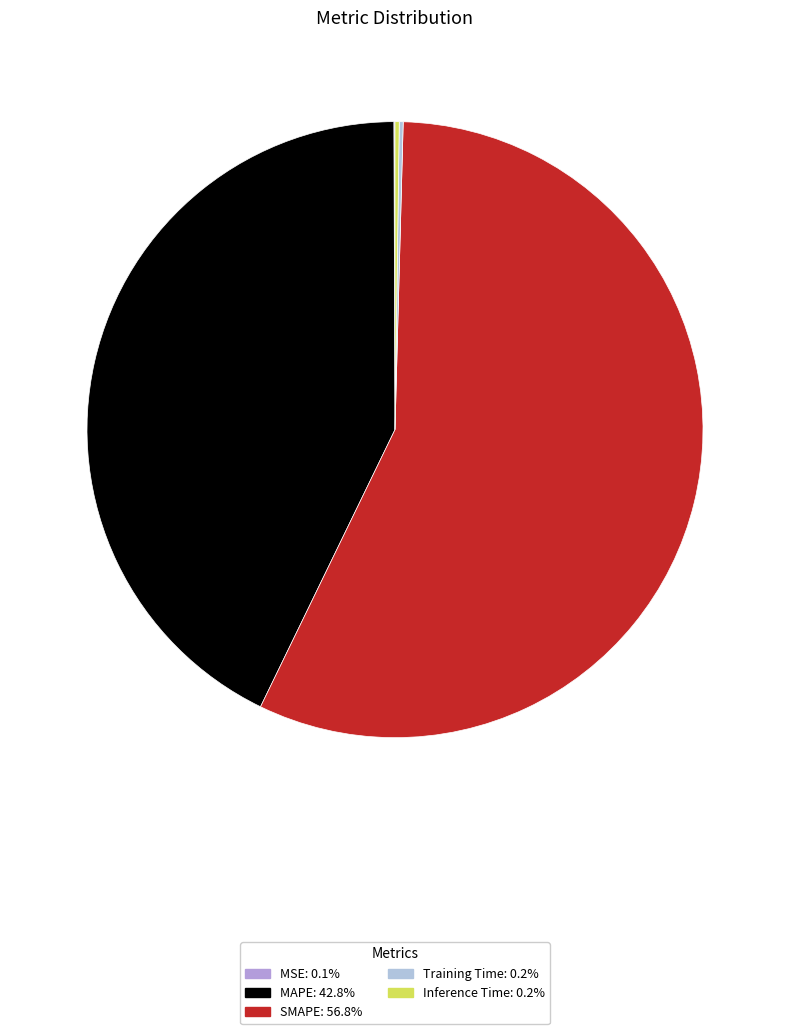

To the nearest percent, what is the difference between the largest and smallest slice percentages?

57%